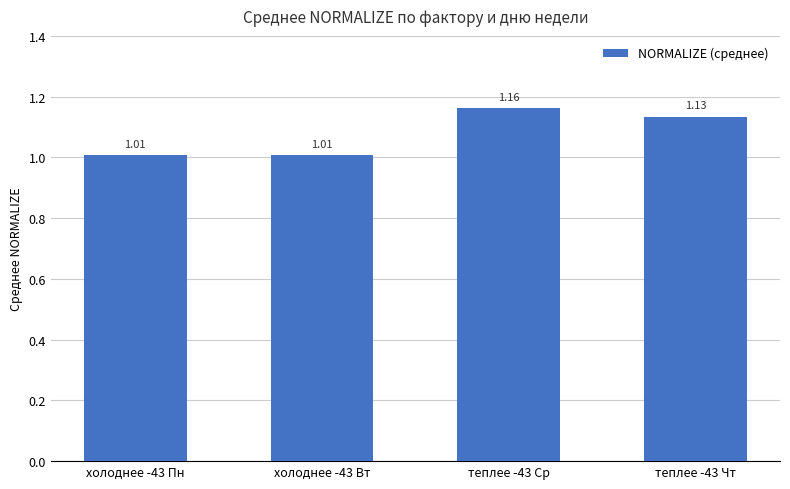

What is the label of the 2nd bar from the left?

холоднее -43 Вт